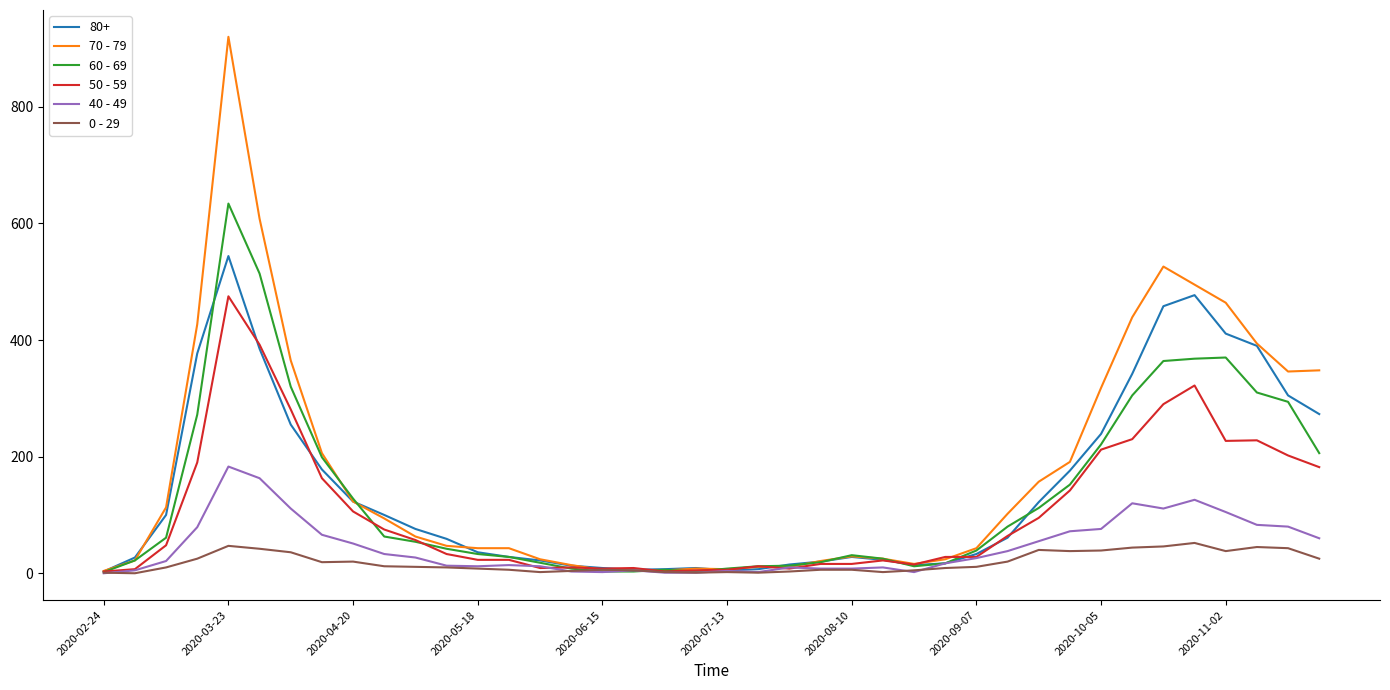

List the series in order of their peak value, highest first.

70 - 79, 60 - 69, 80+, 50 - 59, 40 - 49, 0 - 29